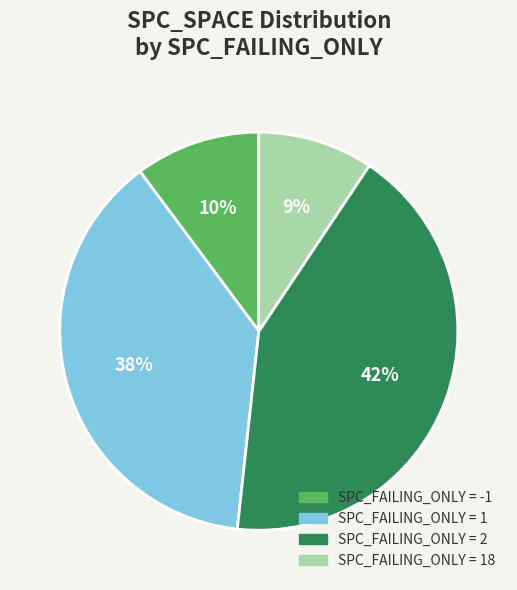

To the nearest percent, what is the average slice percentage?

25%